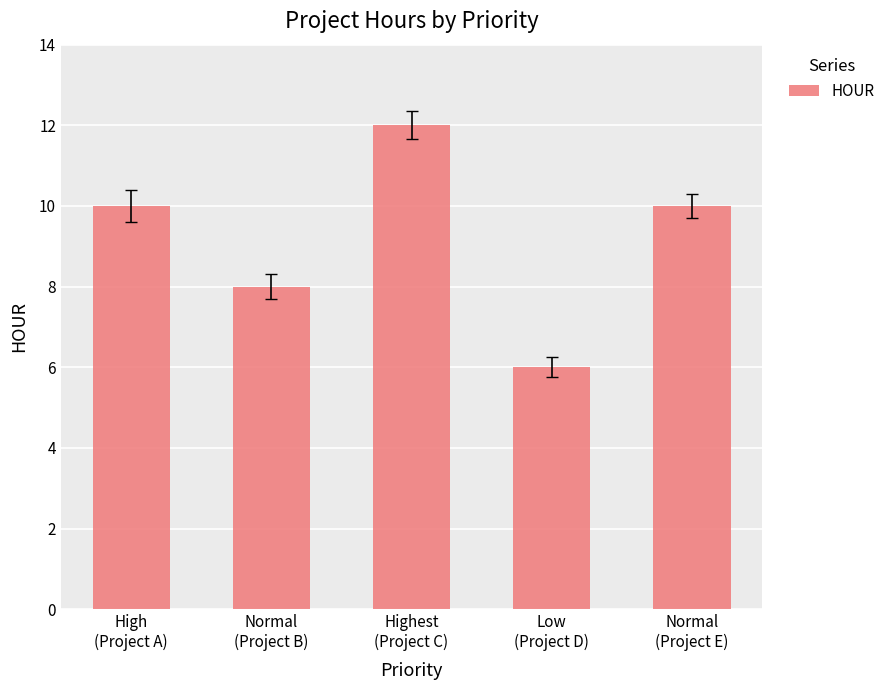

What is the difference between the values at Highest
(Project C) and Low
(Project D)?

6